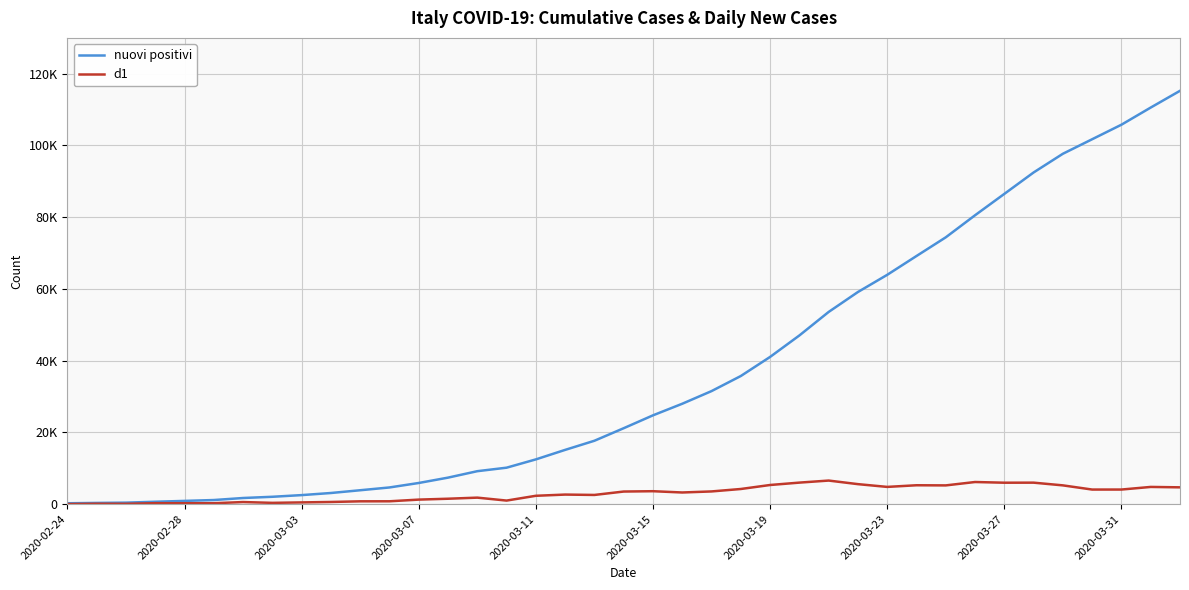

Does the chart have visible grid lines?

Yes